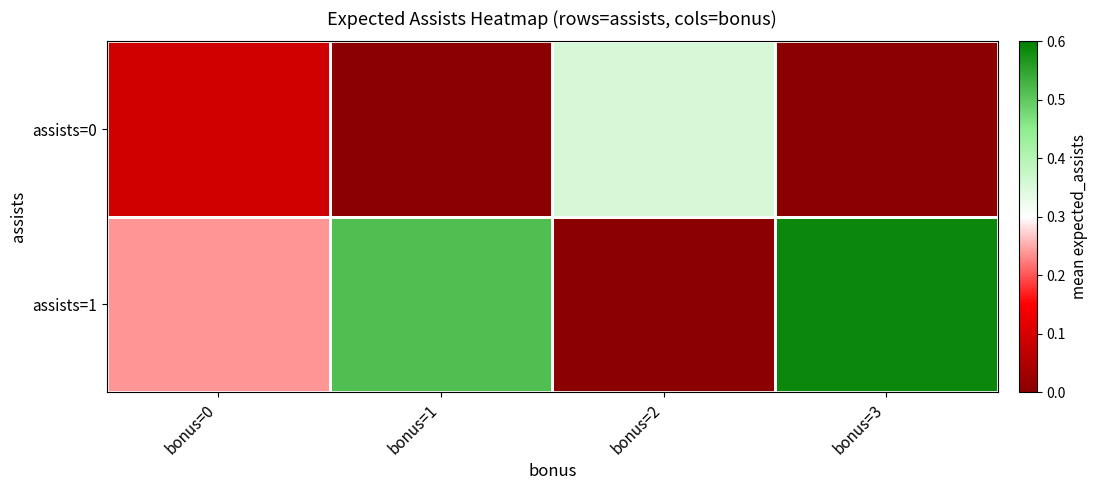

True or false: assists=1 has a value of 0.3 at bonus=2.

False